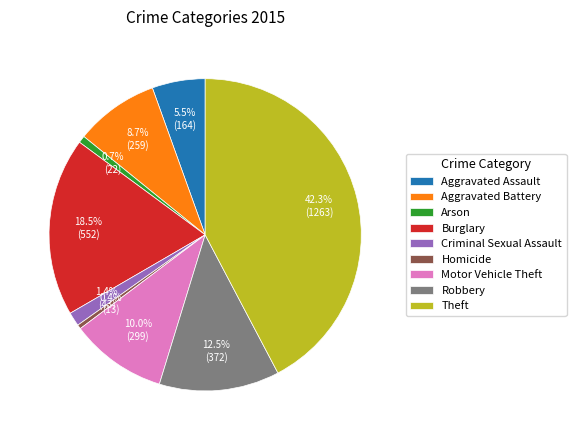

How many slices are in this pie chart?

9